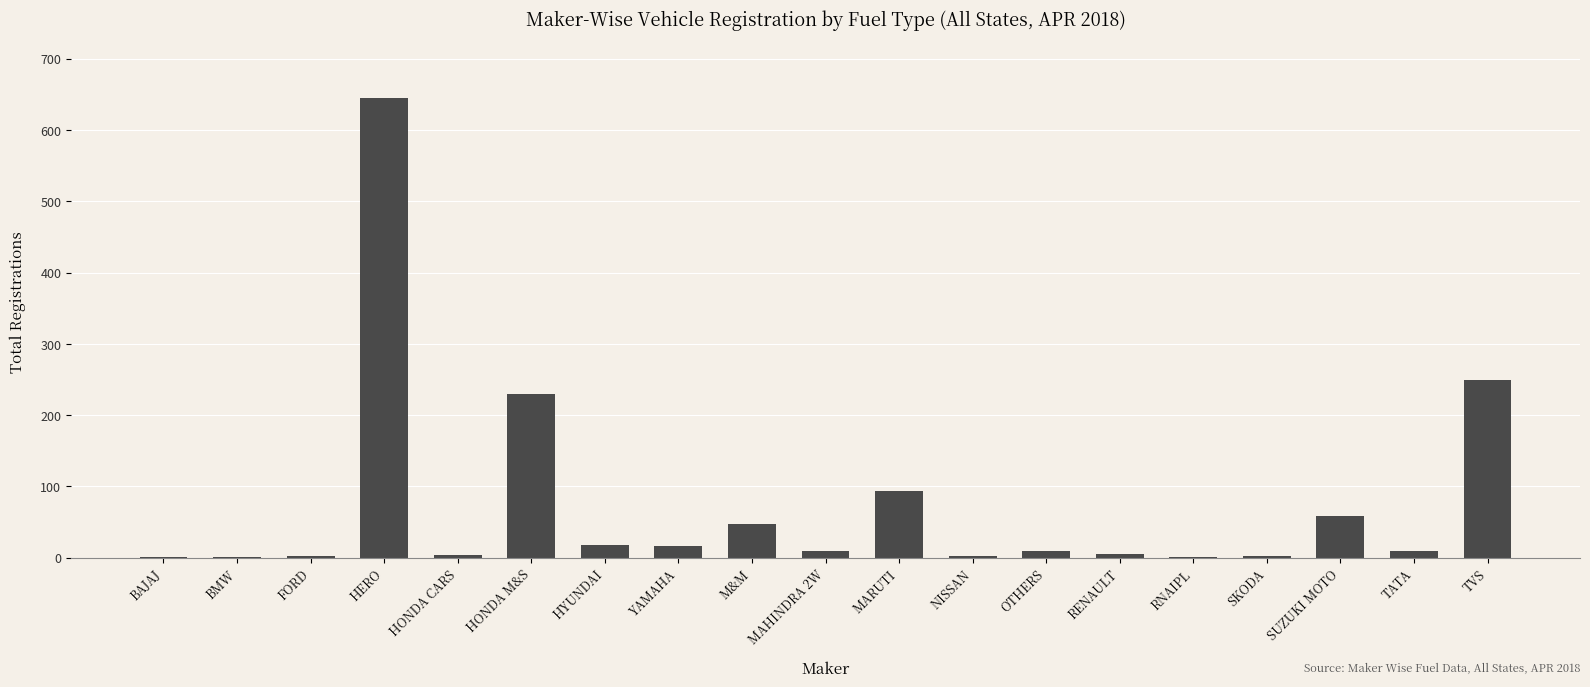

What is the greatest value displayed?

645